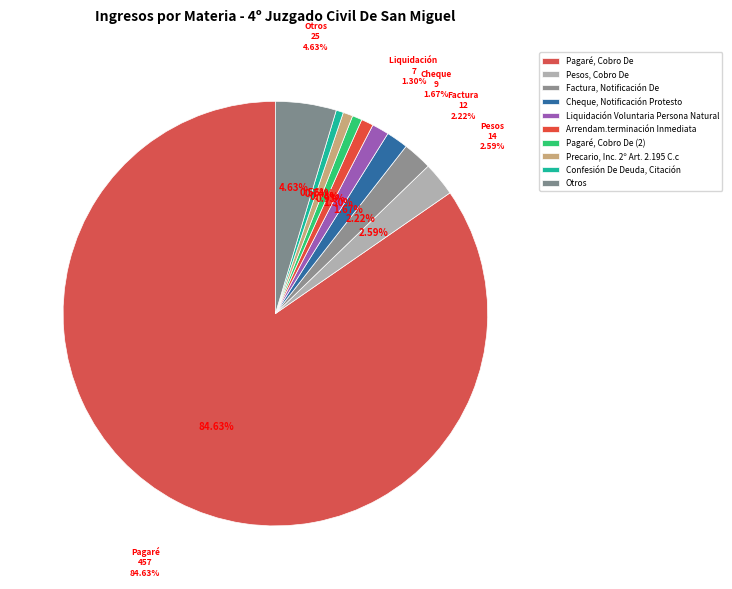

How many segments does this pie chart have?

10